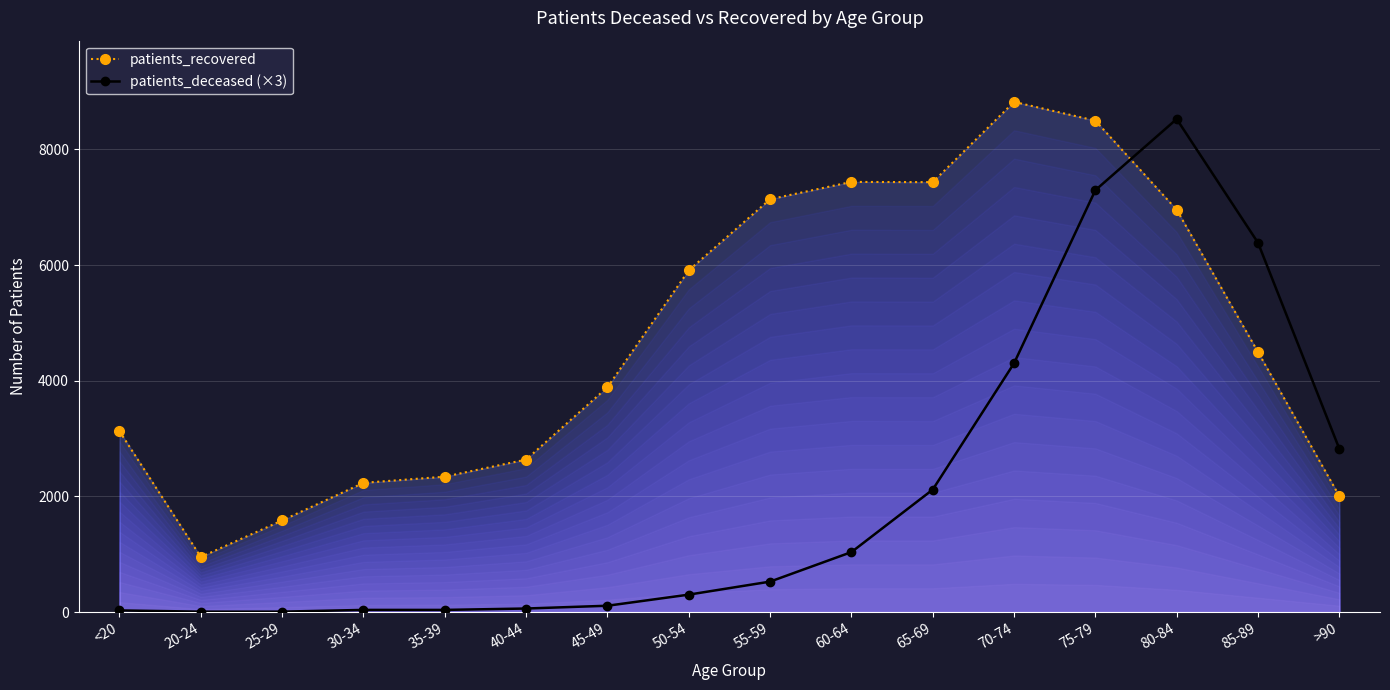

At how many categories does at least one series exceed 6426?

6